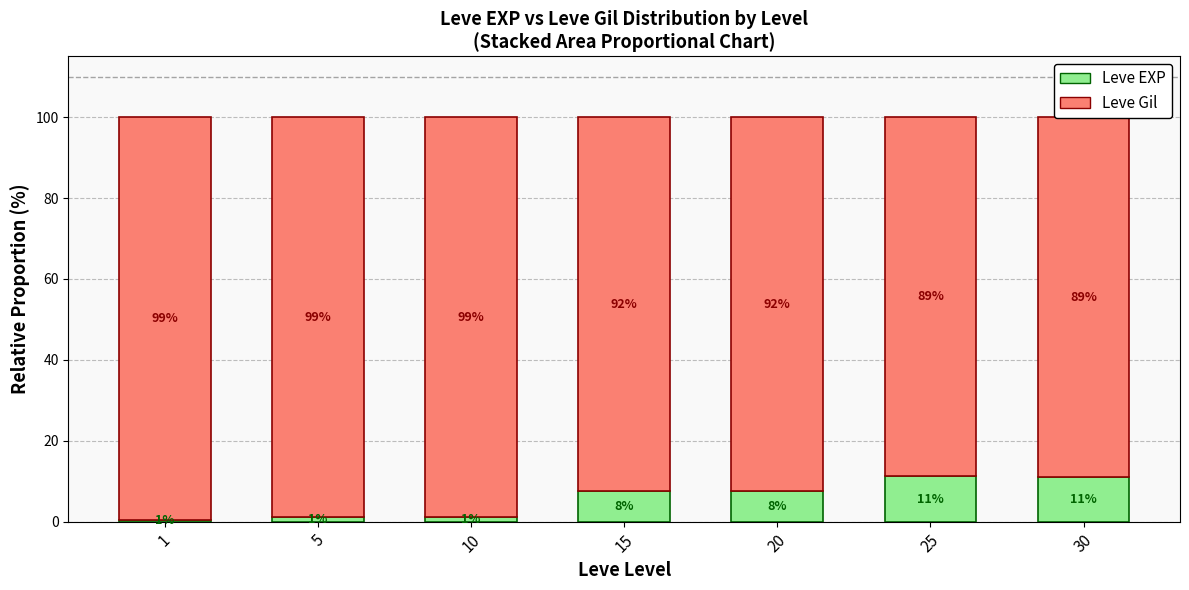

What is the sum of the Leve EXP values at 10 and 20?

8.6